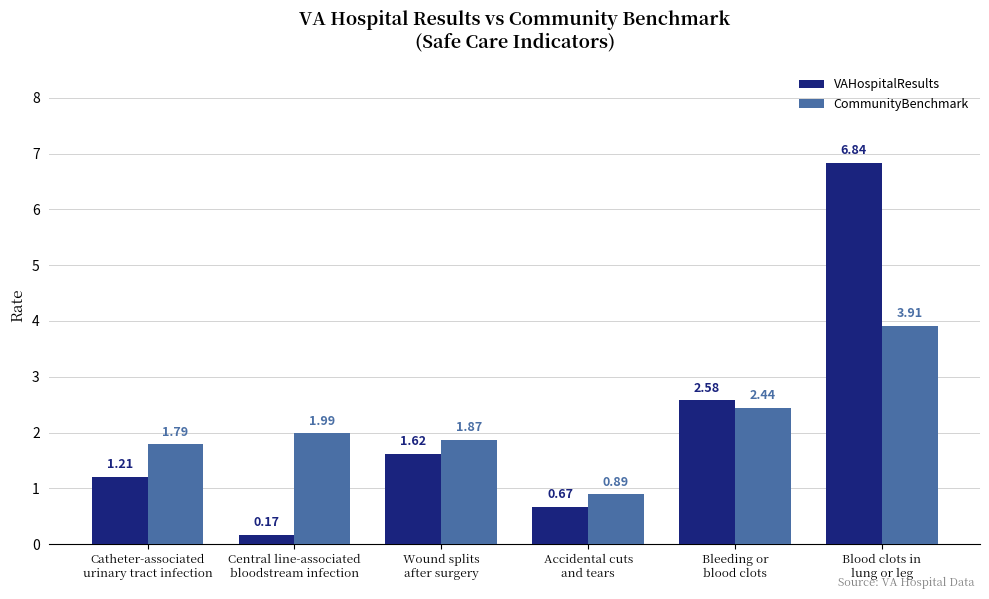

What is the difference between the maximum and minimum values in the VAHospitalResults series?

6.7